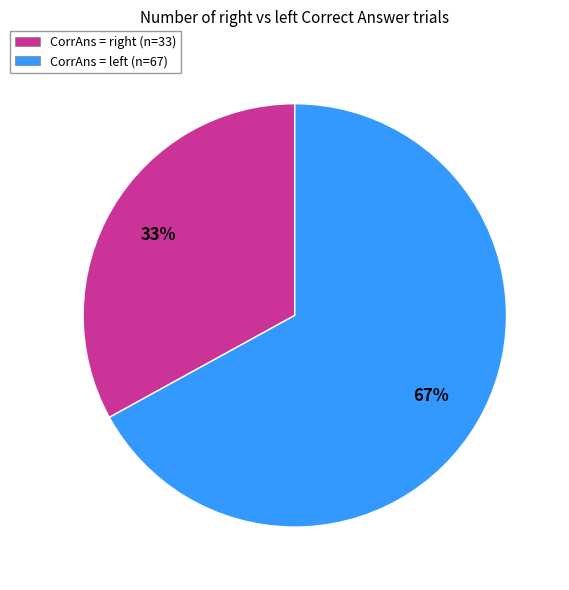

To the nearest percent, what is the difference between the largest and smallest slice percentages?

34%